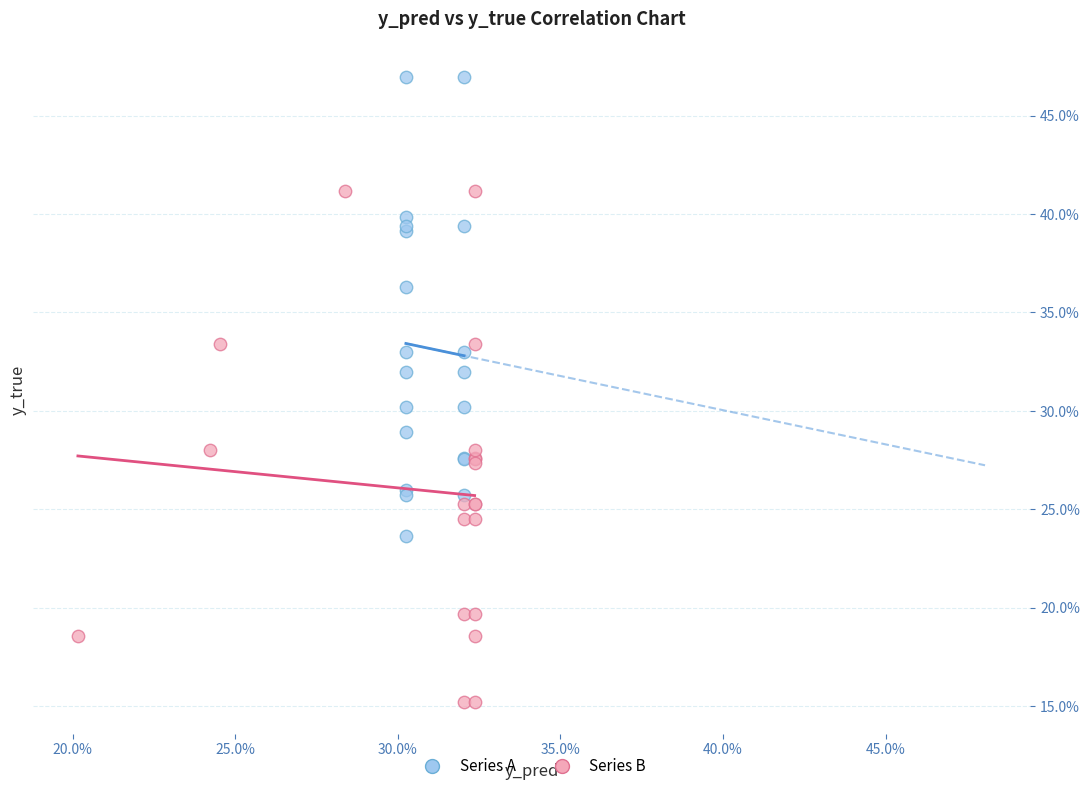

Which series reaches the maximum Y coordinate?

Series A